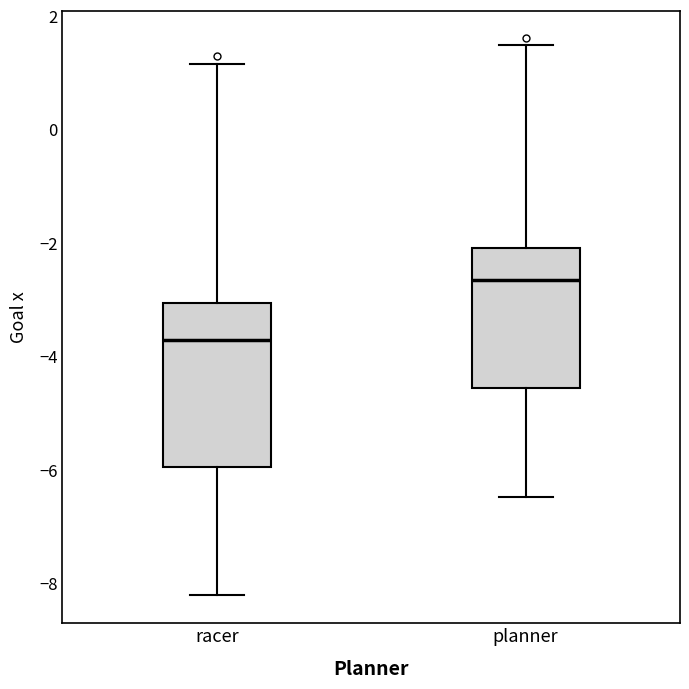

Which box's median line is the highest?

planner